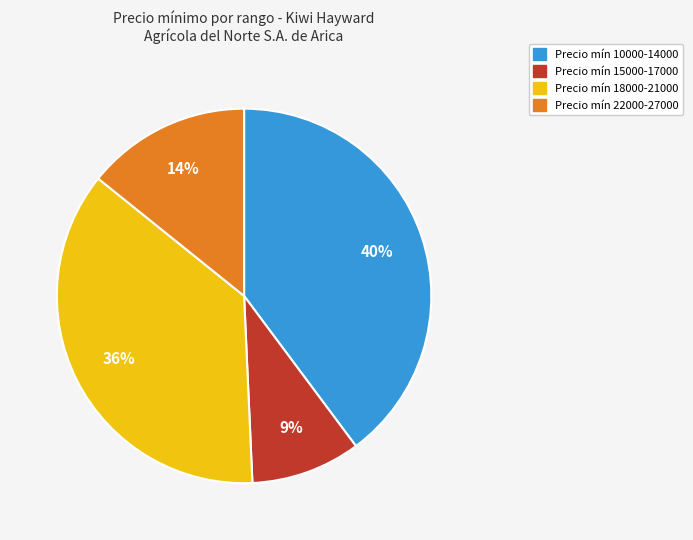

Is there any slice that represents more than half of the pie?

No